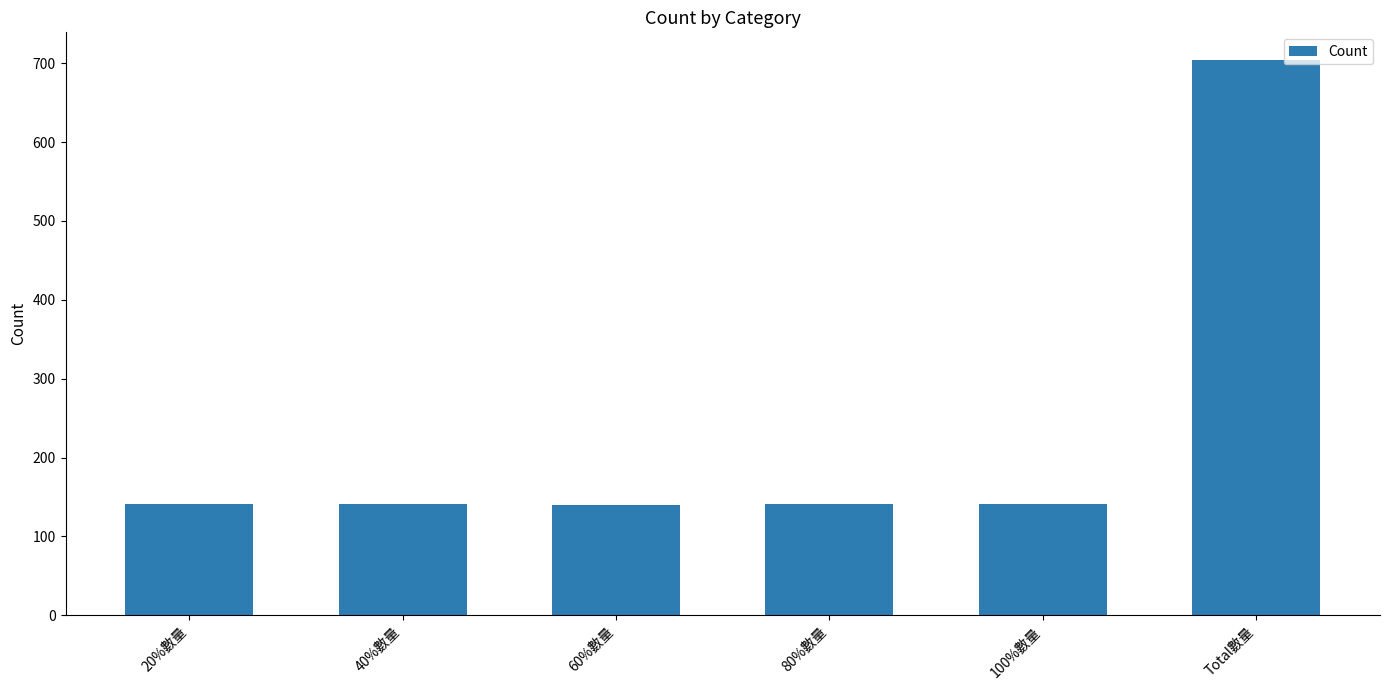

The chart shows a value of 704 at Total數量. True or false?

True